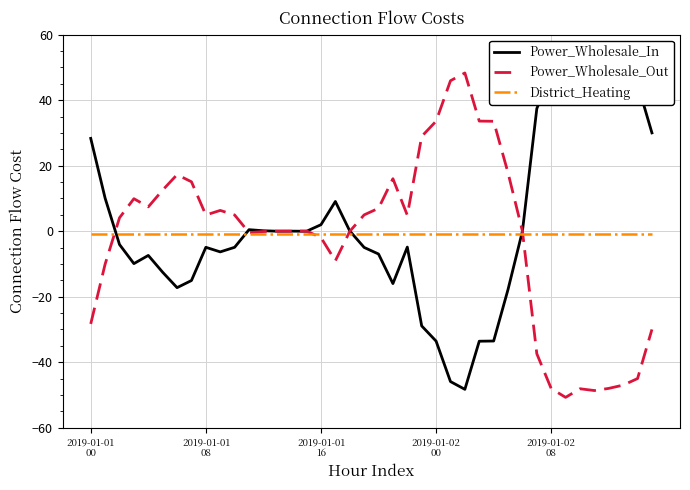

True or false: Power_Wholesale_Out has a value of -75.1 at 38.

False